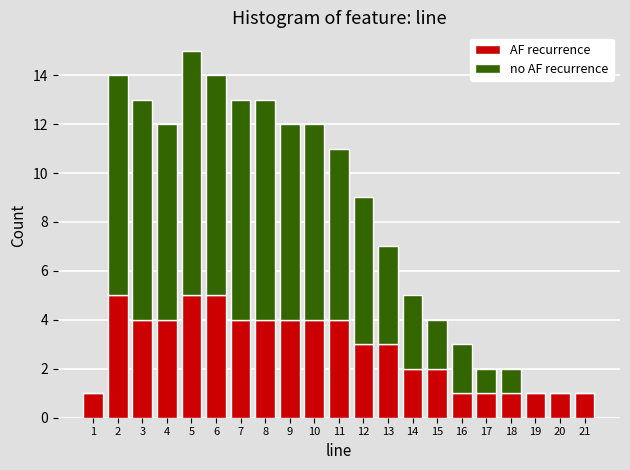

Is it true that AF recurrence equals 4 at 11?

True